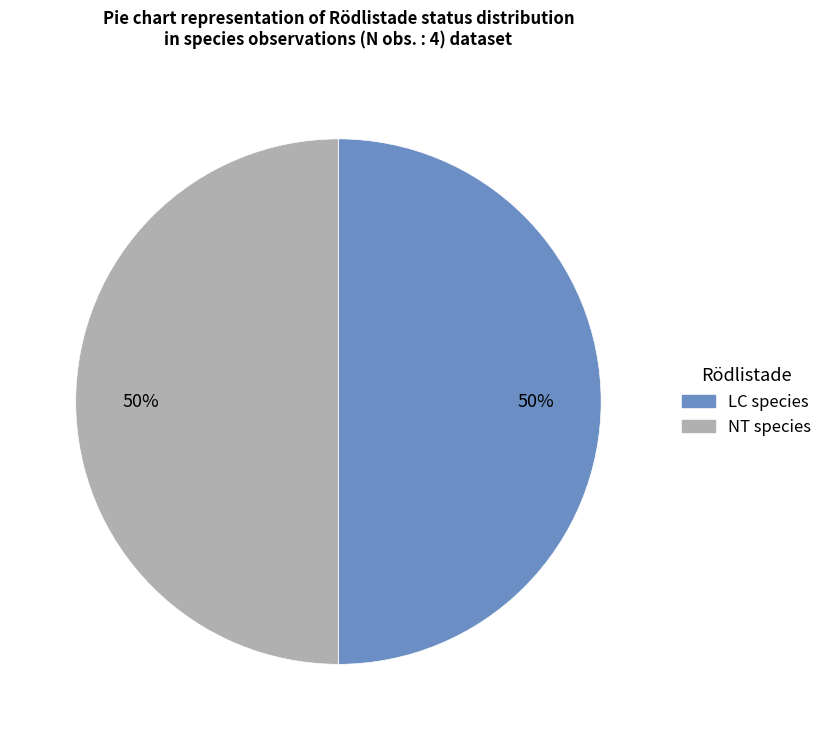

To the nearest percent, what is the average slice percentage?

50%